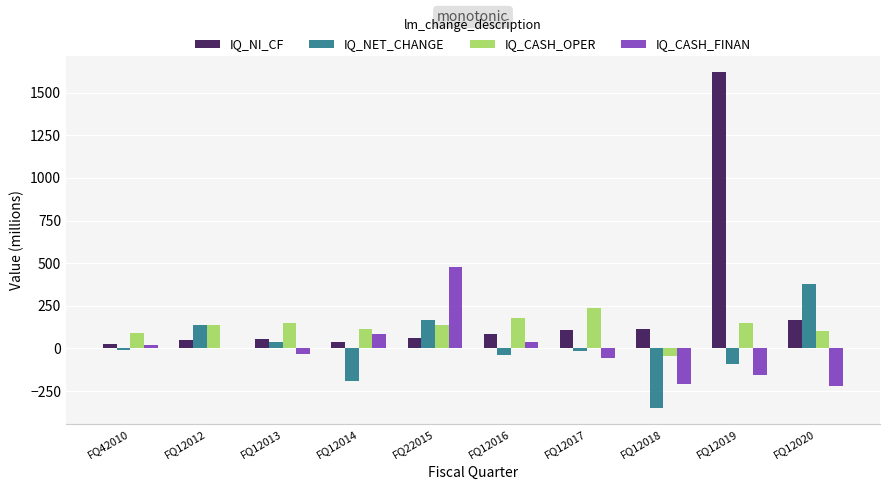

How many values in the IQ_NET_CHANGE series exceed -6?

4